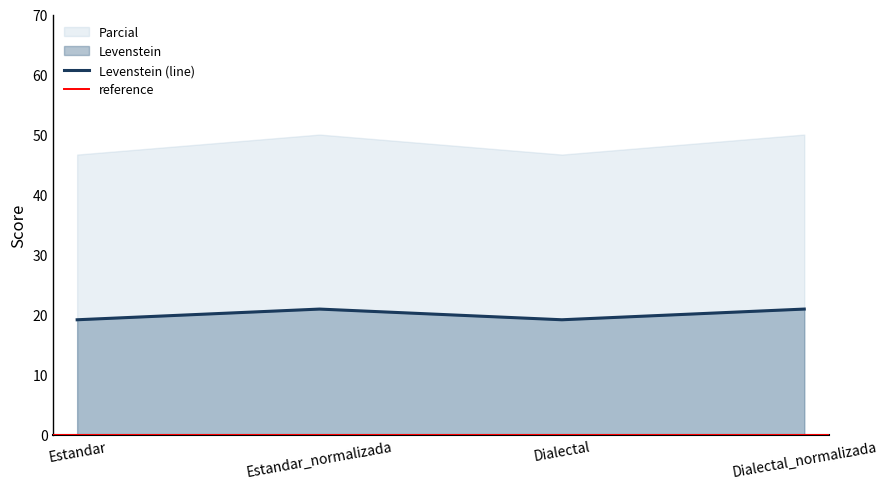

True or false: the data has more than 0 interior local peaks.

True